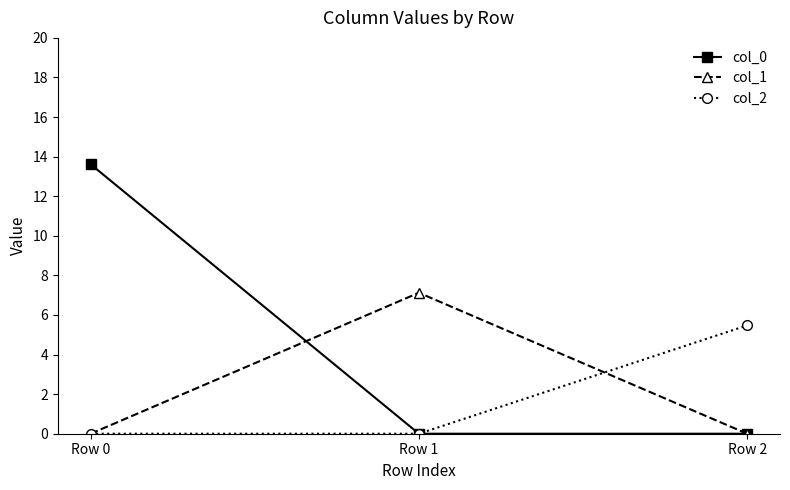

The col_2 series shows 0.0 at Row 0. True or false?

True